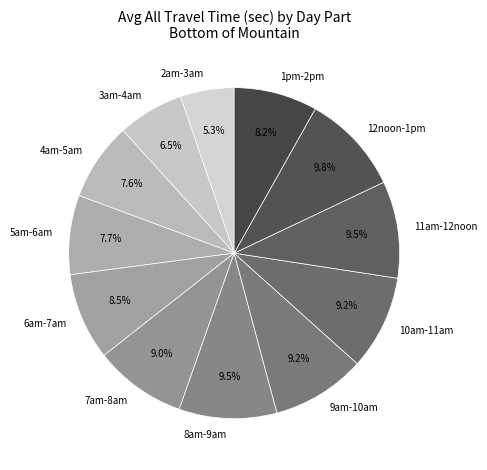

Approximately how many times larger is the value at 1pm-2pm compared to 9am-10am?

0.9